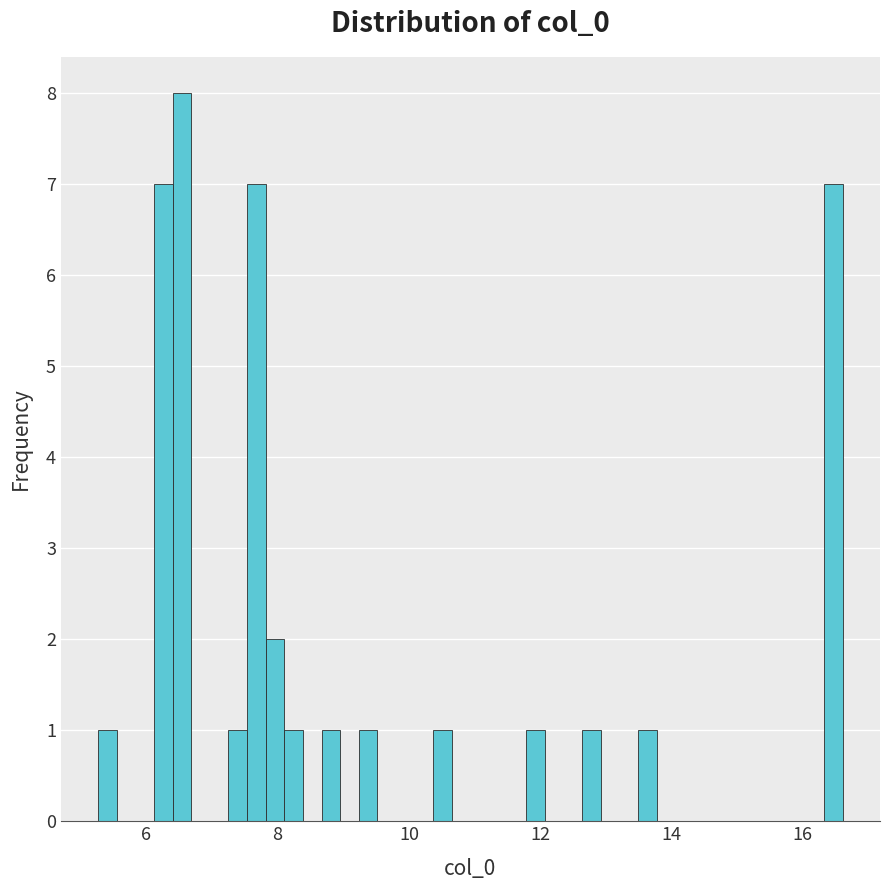

Around what value on the x-axis is the tallest bar? Give the approximate position of its centre, as read against the axis.

6.6